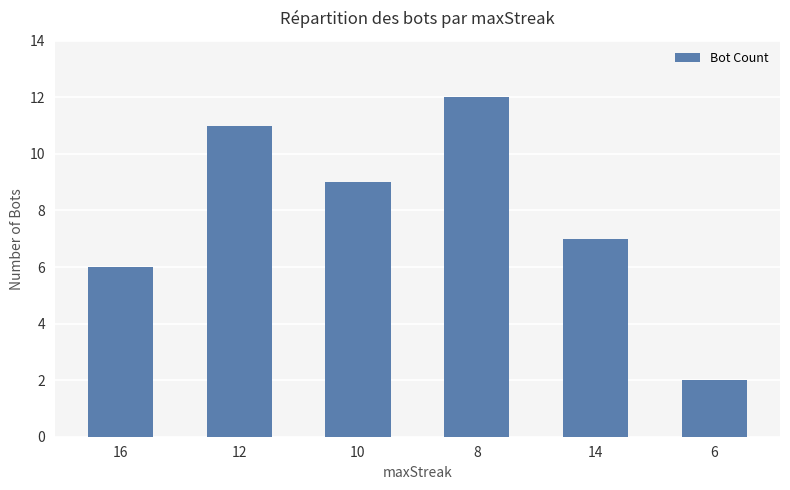

Reading left to right, transcribe all the data shown in this chart.

16=6	12=11	10=9	8=12	14=7	6=2